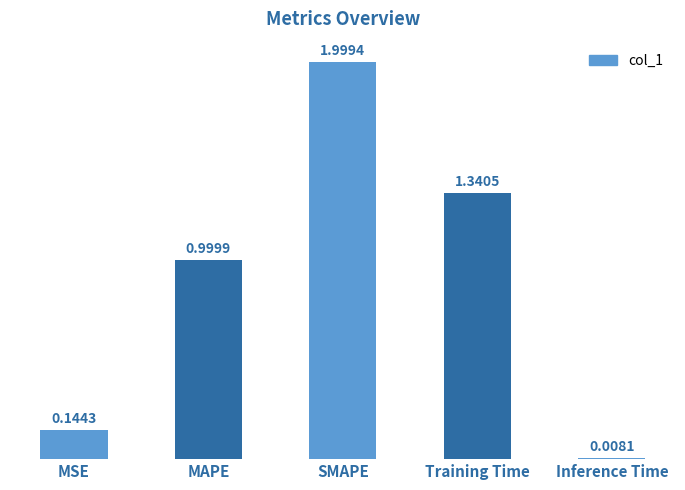

What is the difference between the second highest and second lowest values?

1.2